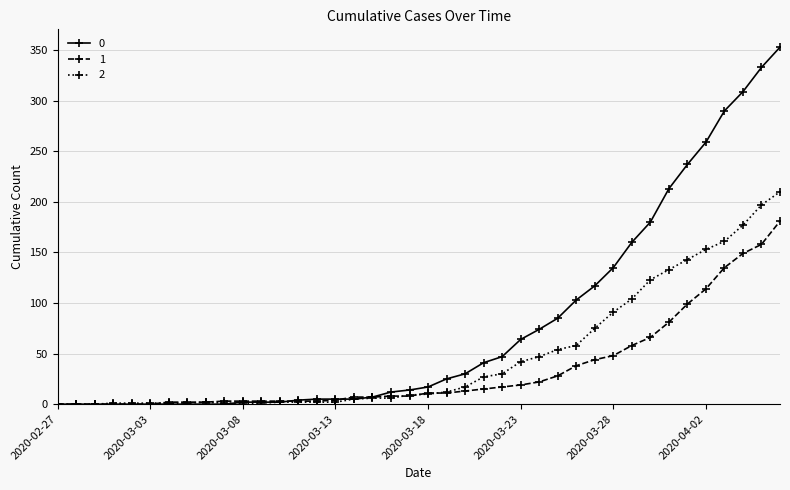

Rank the series by their average value, from highest to lowest.

0, 2, 1